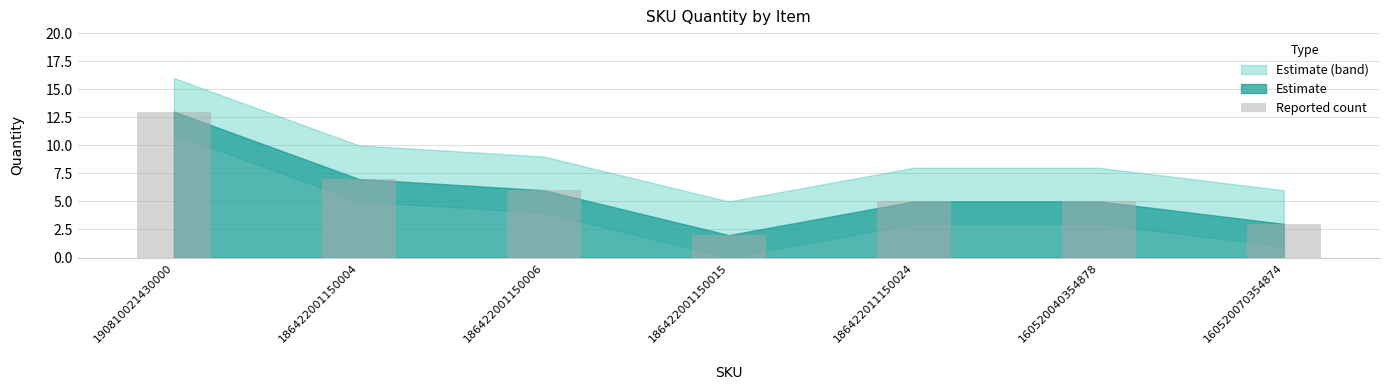

Reading right to left, what are all the values shown in this chart?

160520070354874=3	160520040354878=5	186422011150024=5	186422001150015=2	186422001150006=6	186422001150004=7	190810021430000=13